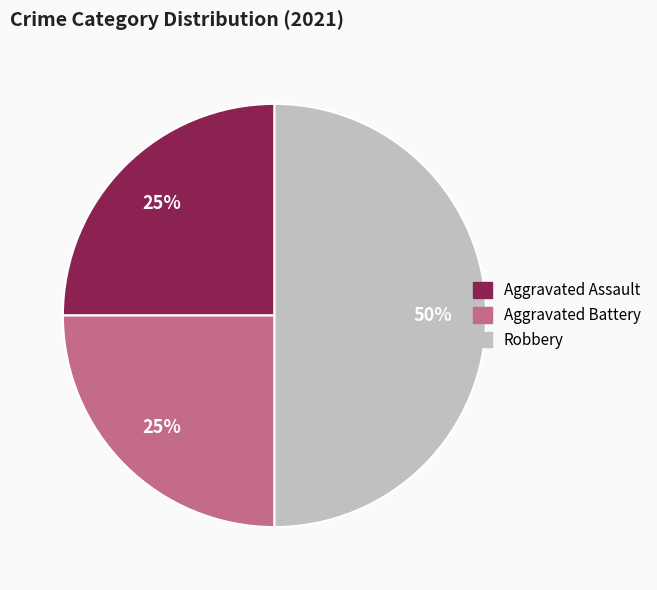

To the nearest percent, what portion does Aggravated Assault represent?

25%